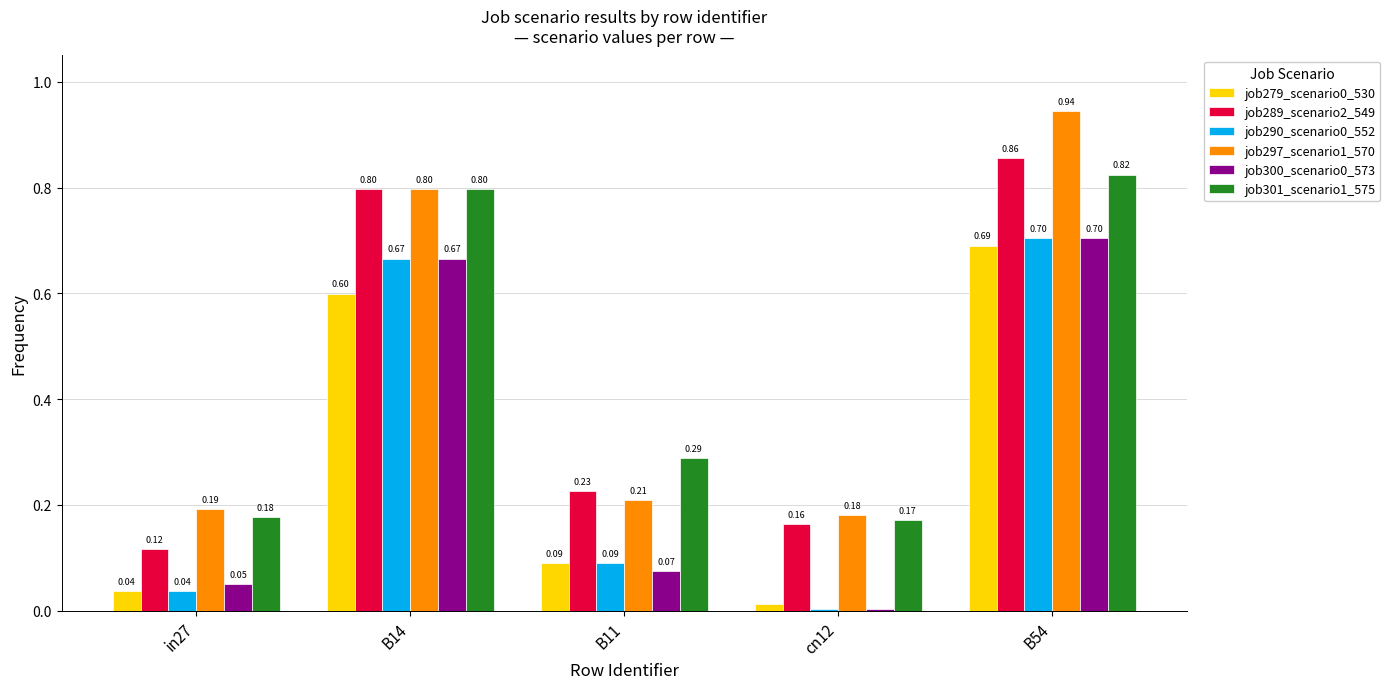

What is the total value across all series at B11?

1.0